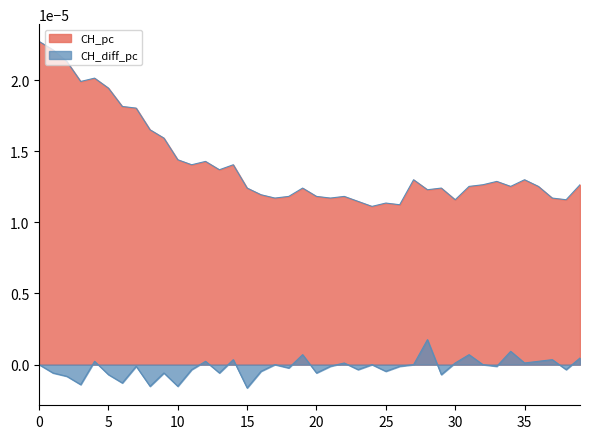

True or false: CH_diff_pc and CH_pc intersect in this chart.

False